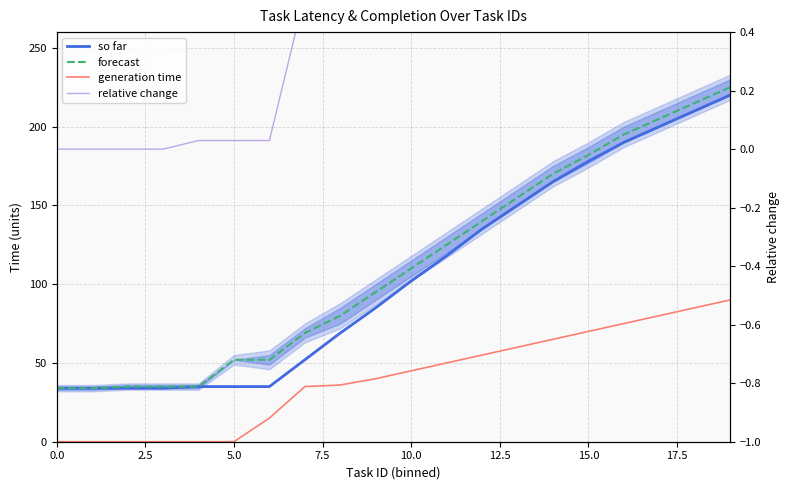

Is it true that forecast equals 170.0 at 14?

True